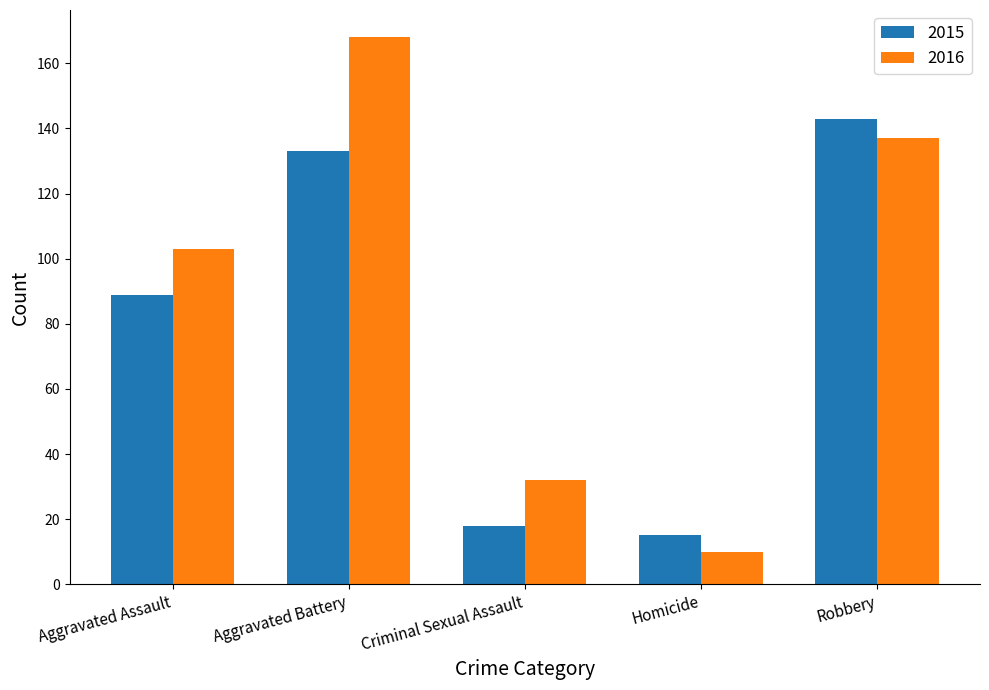

Is the value of 2016 at Robbery greater than the value of 2015 at Aggravated Battery?

Yes